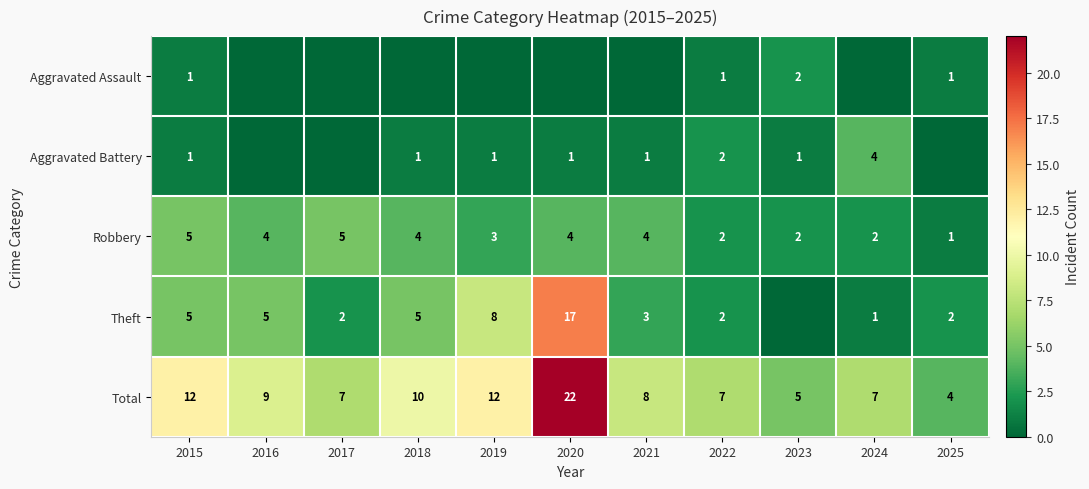

Which category has the lowest value in the Total series?

2025